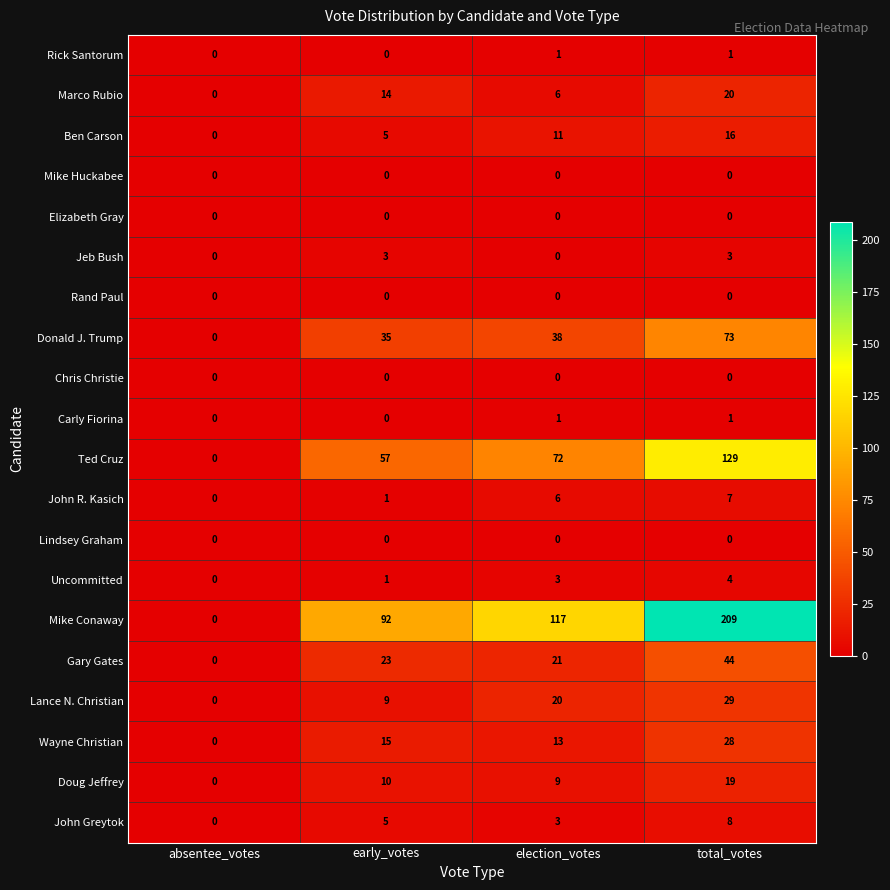

Which series changed the most between early_votes and total_votes?

Mike Conaway